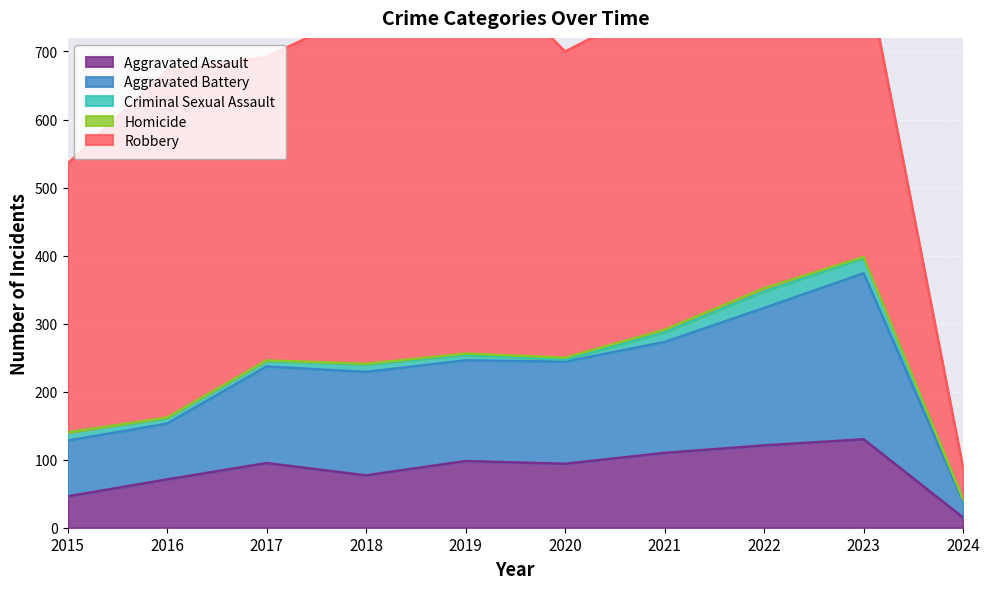

What is the greatest value displayed?

591